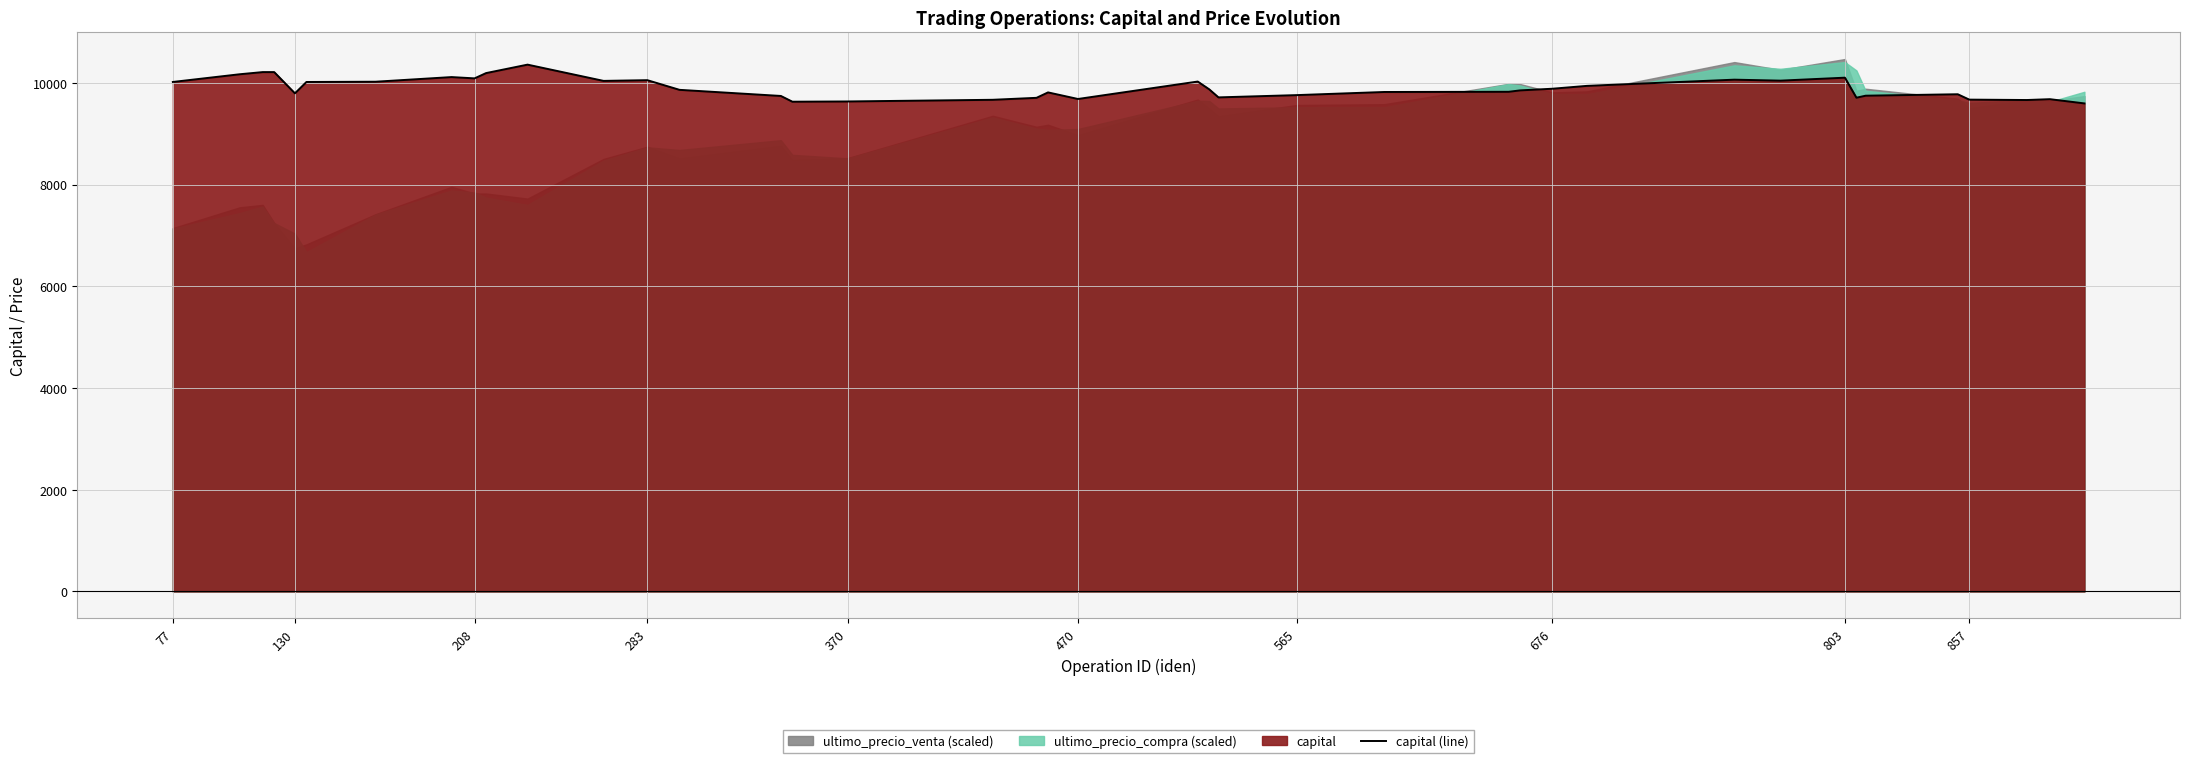

What is the lowest value of the capital (line) series?

9595.1